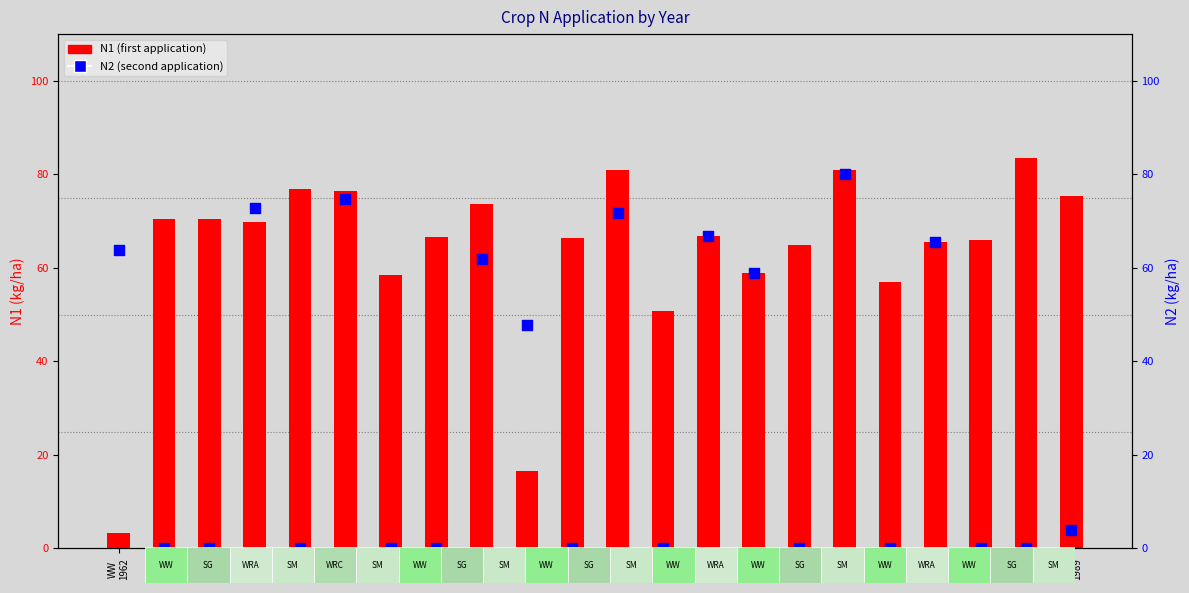

Which series contains the lowest Y value?

N2 (second application)